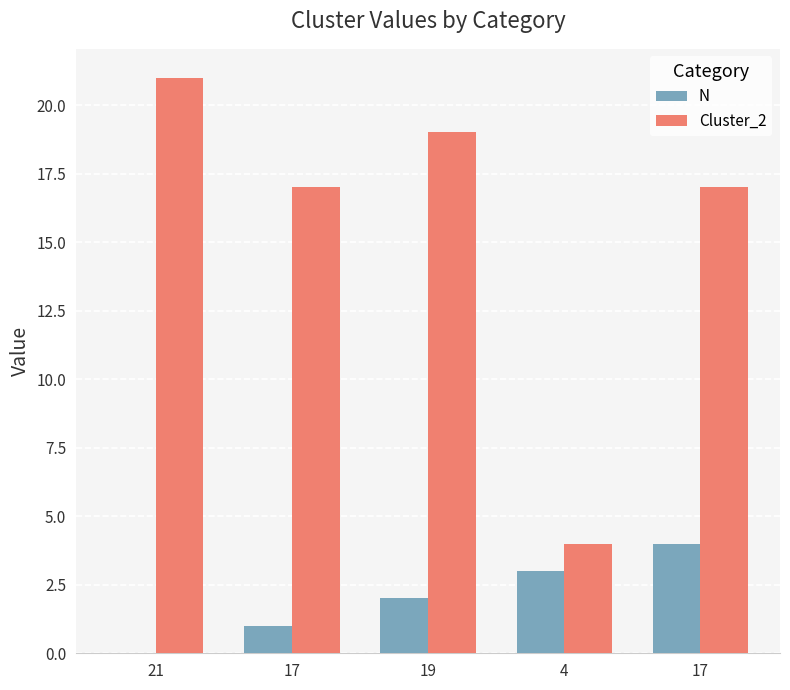

How many groups of bars are there?

5